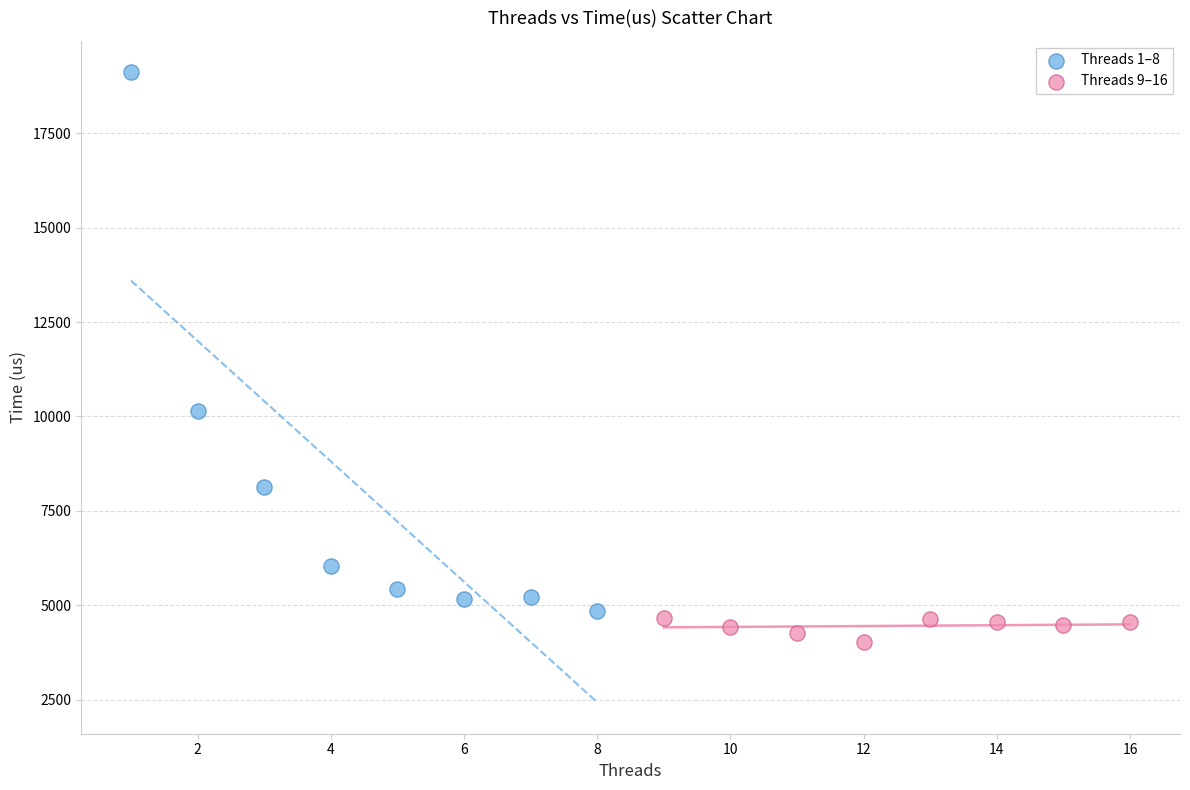

Which series contains the highest Y value?

Threads 1–8